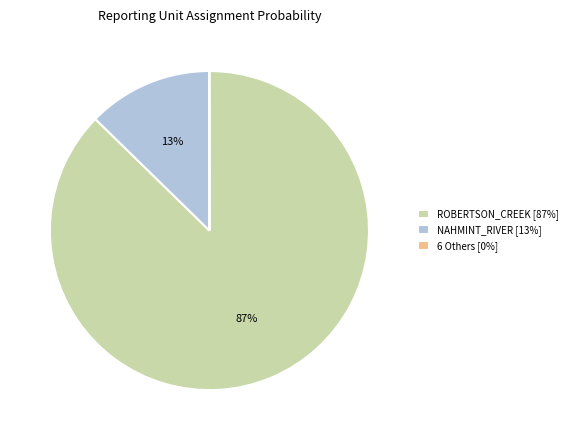

Is there any slice that represents more than half of the pie?

Yes